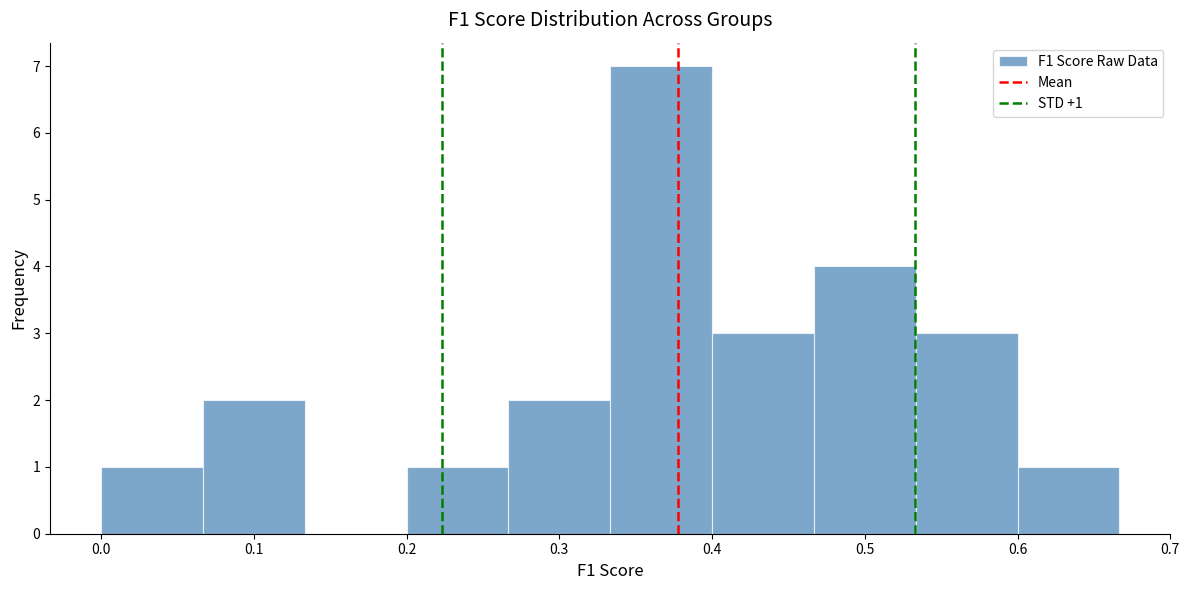

Over which range of the x-axis is the bar tallest?

0.33 to 0.40